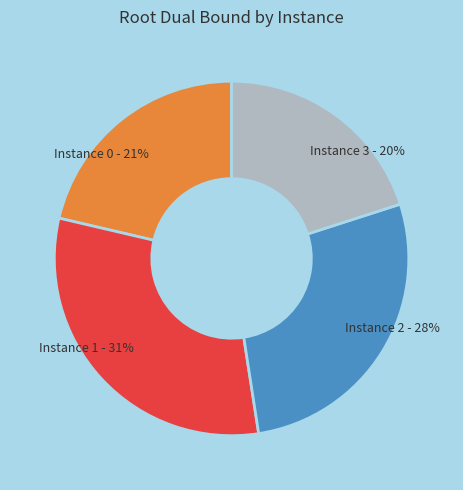

Is there a majority slice in this chart?

No